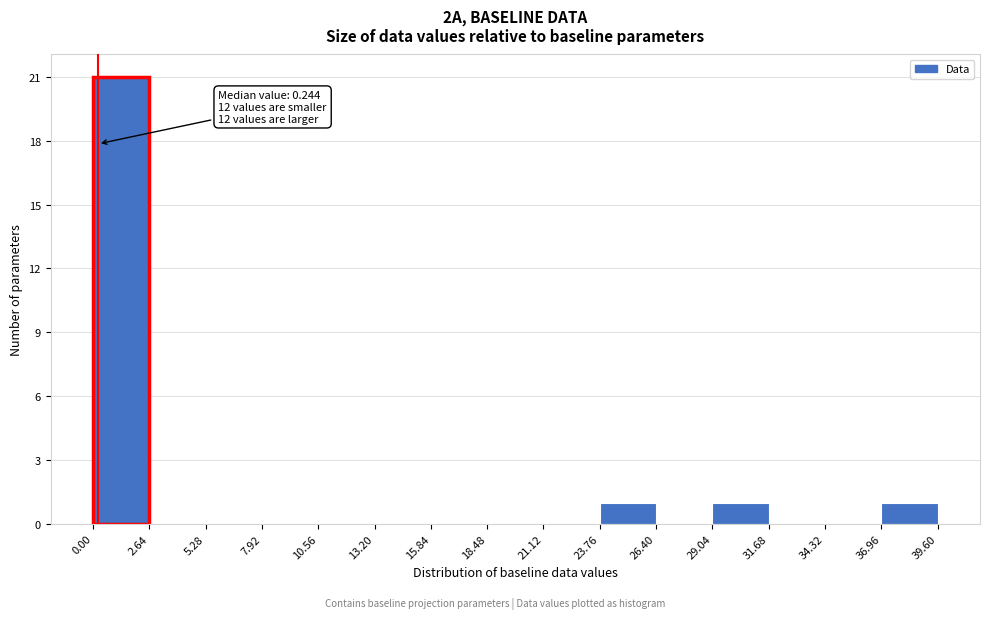

Over which range of the x-axis is the bar tallest?

0.00 to 2.64